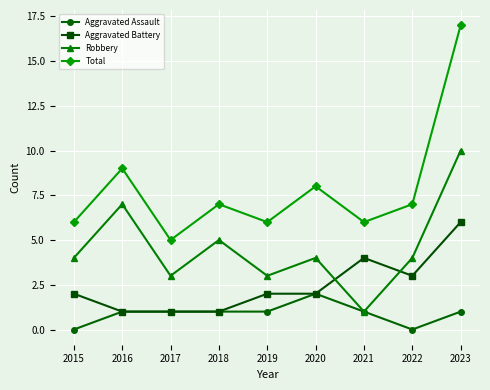

What are all the series names shown in the legend?

Aggravated Assault, Aggravated Battery, Robbery, Total